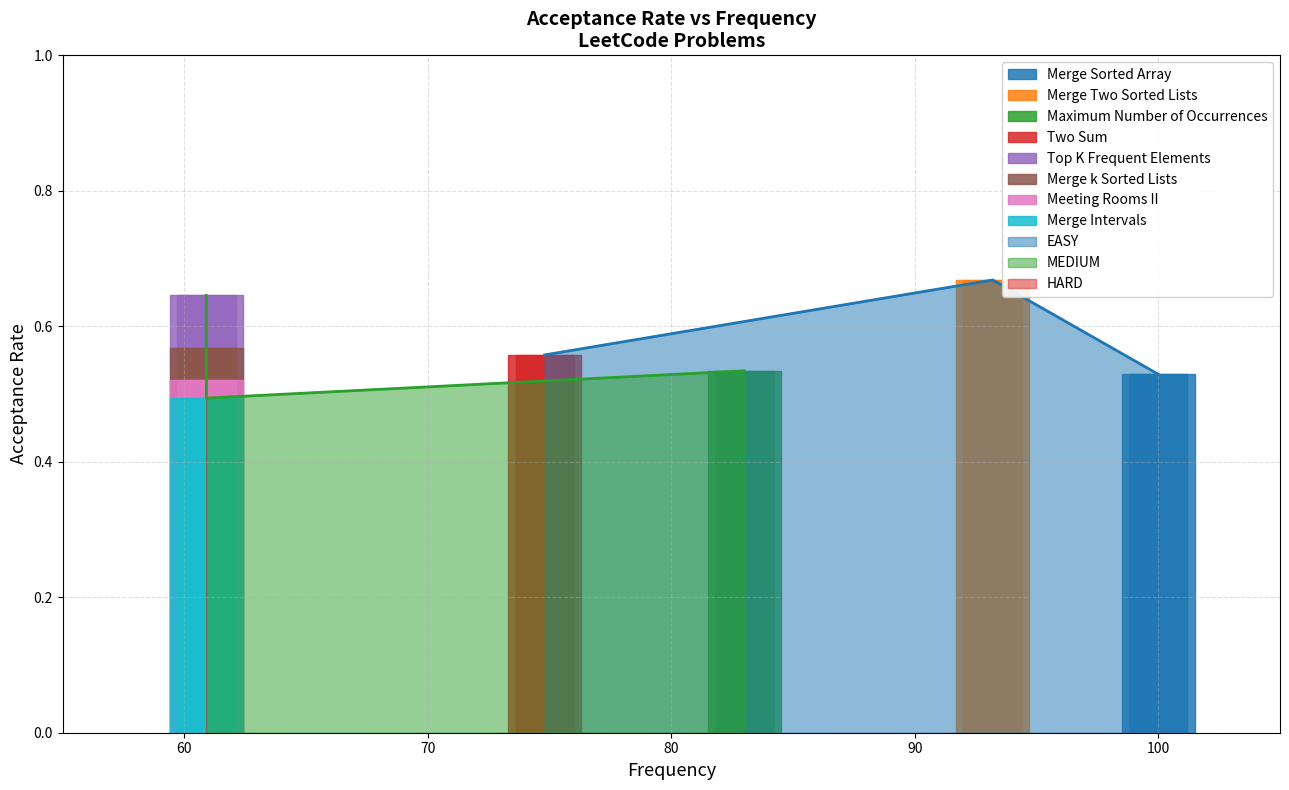

What value does the data have at Meeting Rooms II?

0.5